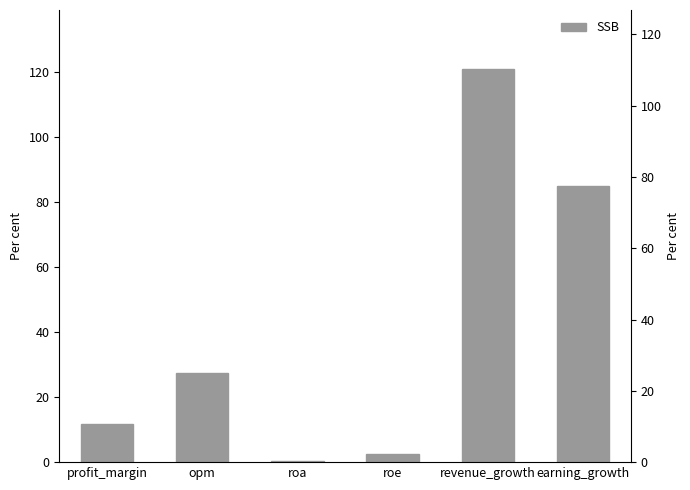

What is the change in value from opm to roa?

-27.1